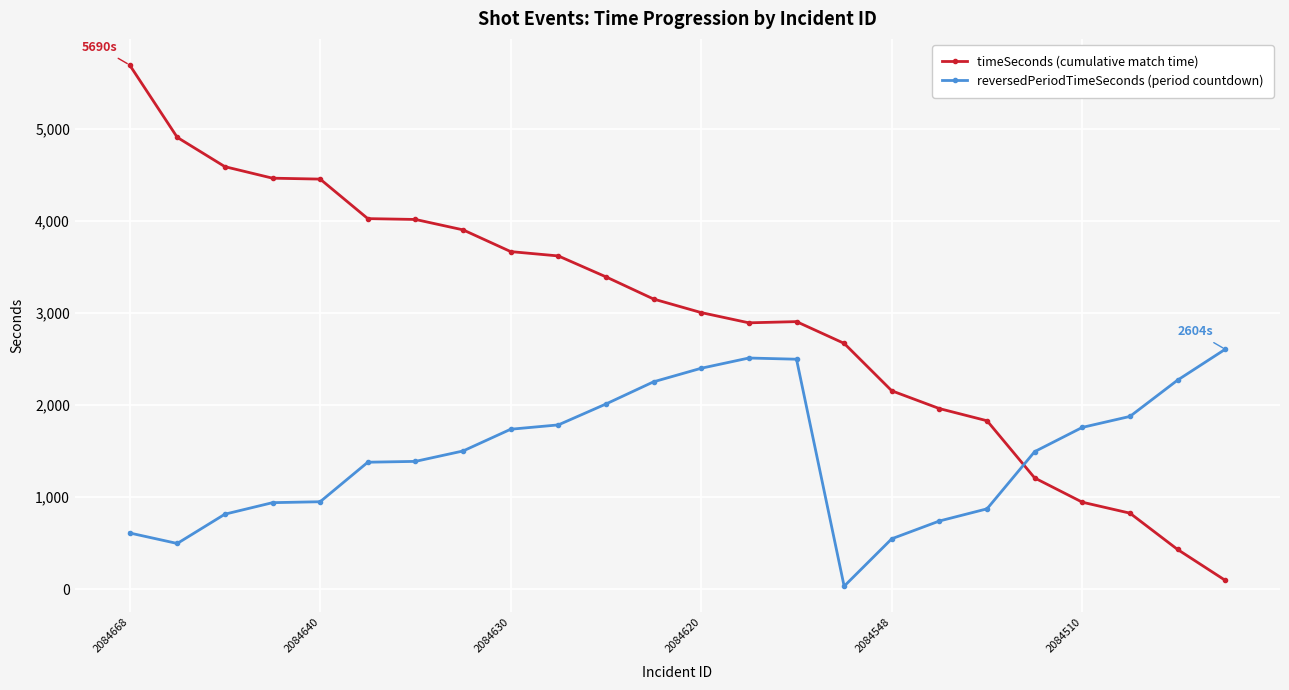

List the series in order of their peak value, lowest first.

reversedPeriodTimeSeconds (period countdown), timeSeconds (cumulative match time)